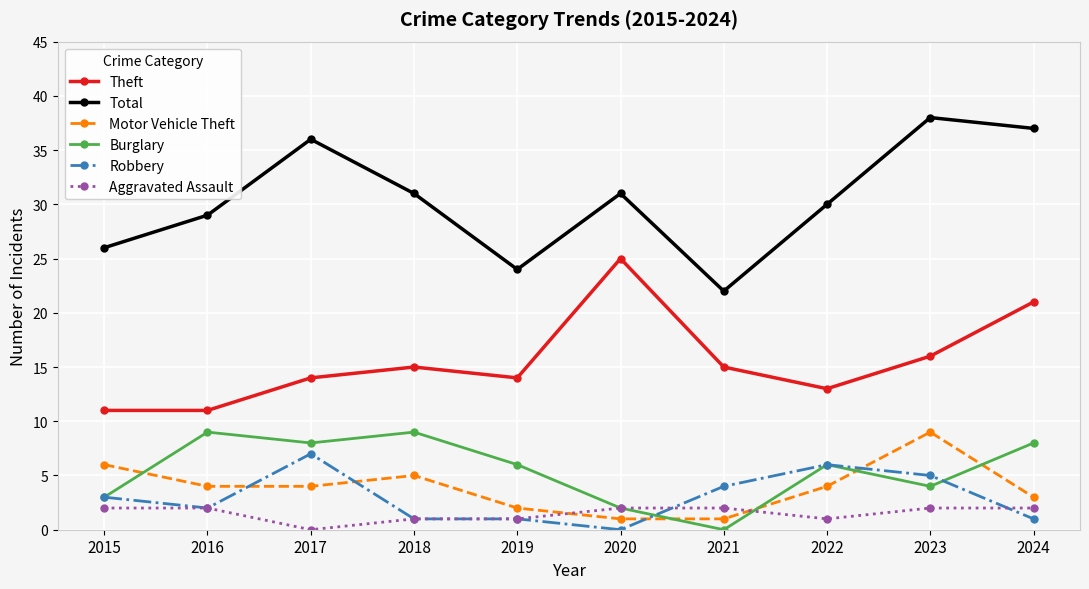

True or false: Total has a value of 22 at 2021.

True